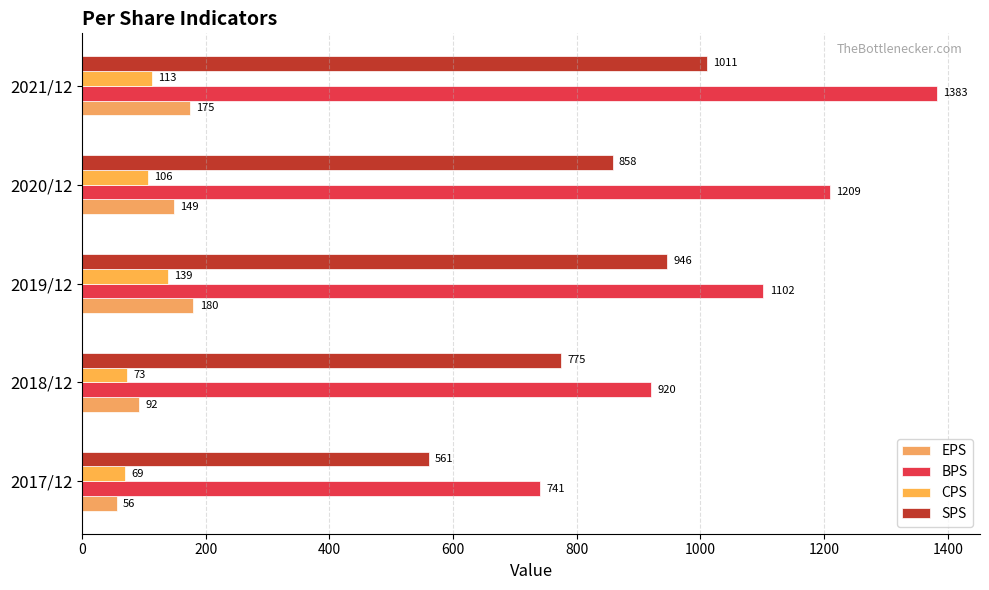

How many categories are shown in the chart?

5